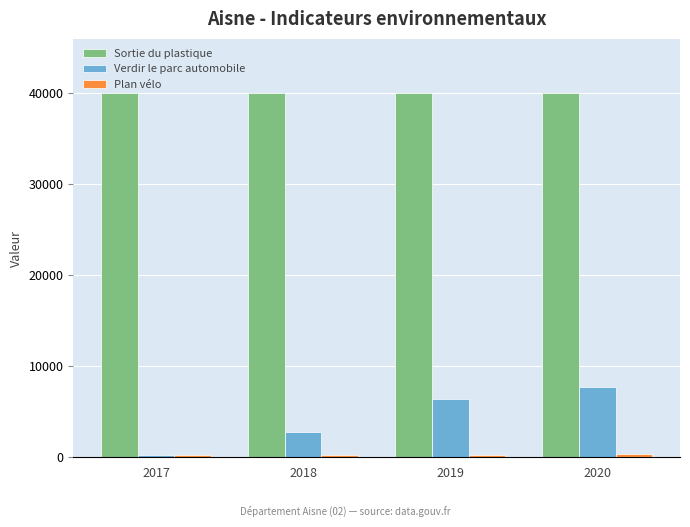

Rank the categories by Verdir le parc automobile value from lowest to highest.

2017, 2018, 2019, 2020